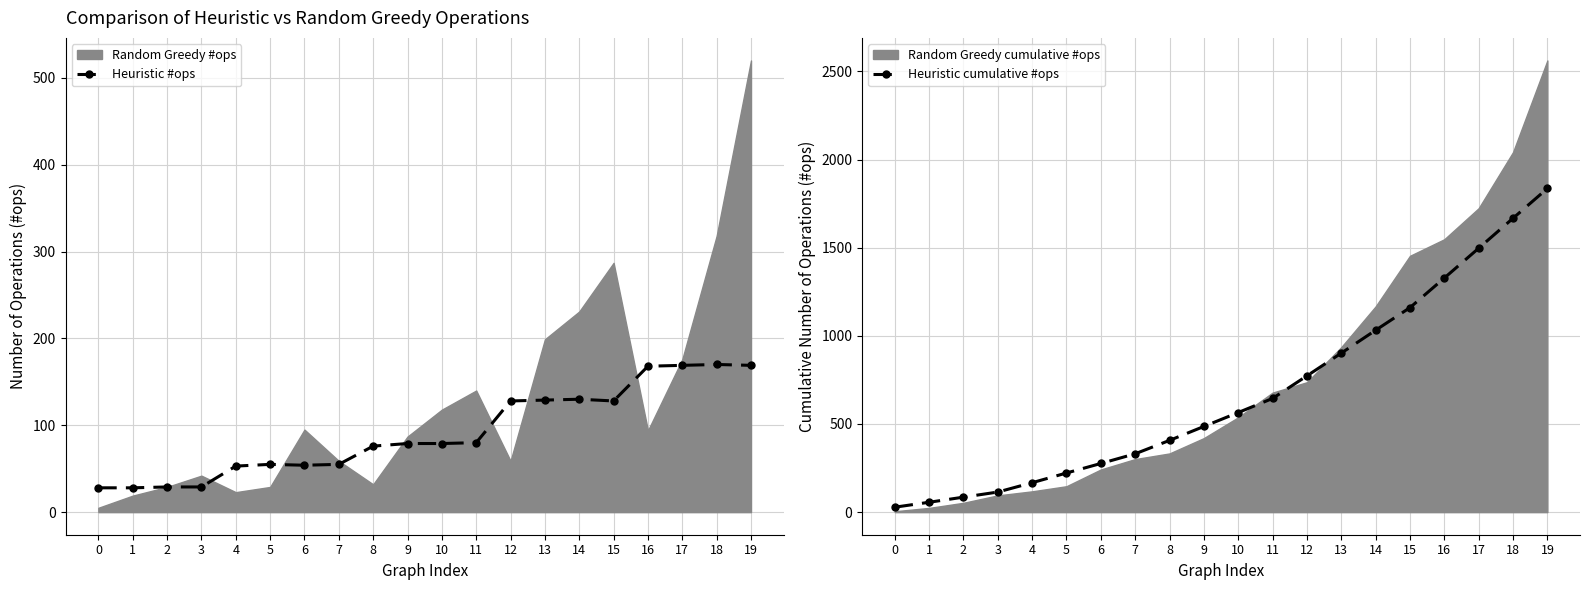

How many distinct data groups are displayed?

2